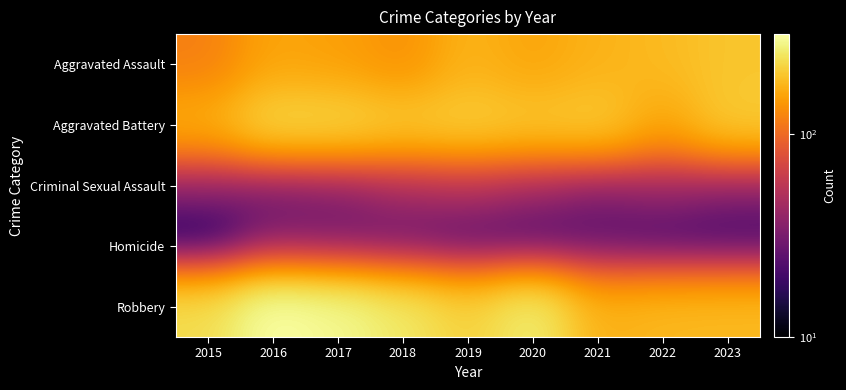

Count the number of categories in the chart.

9